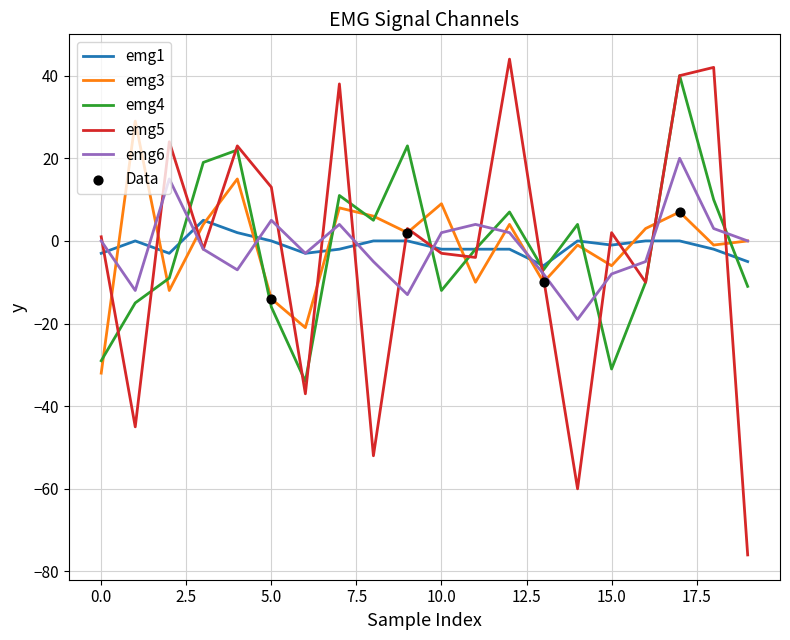

What is the smallest value displayed?

-76